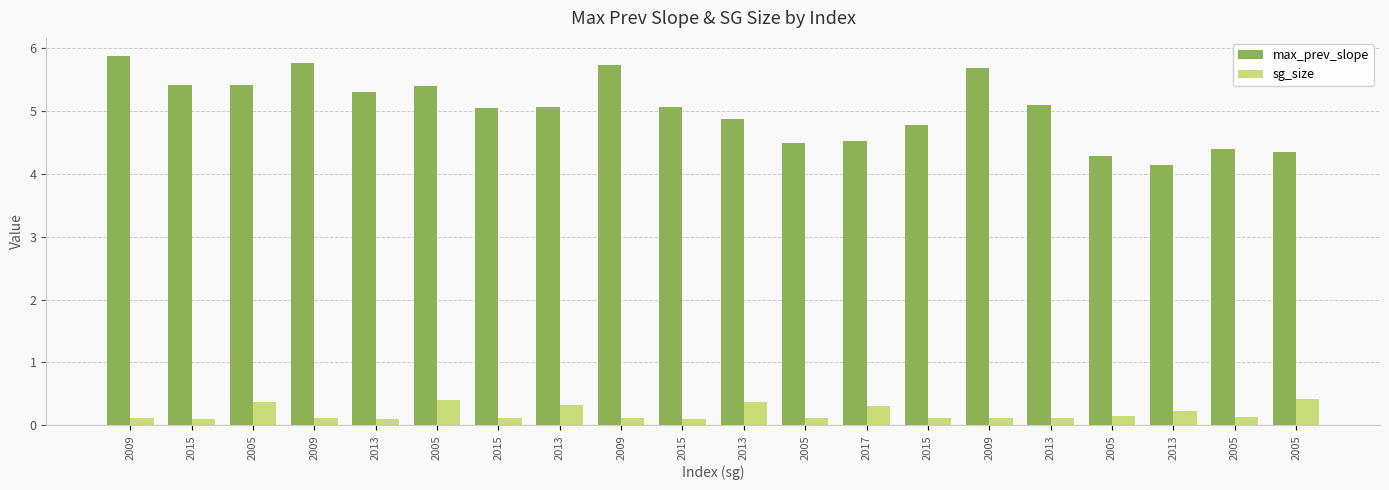

How many groups of bars are there?

20